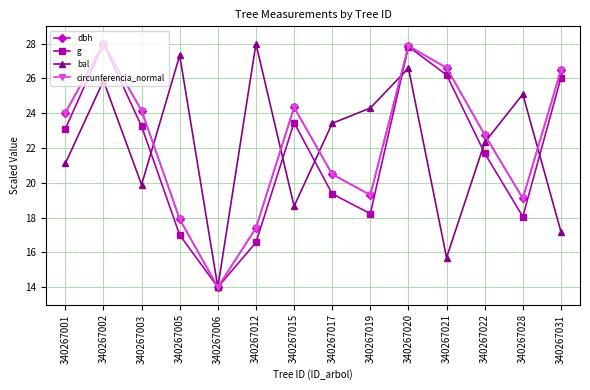

What is the value of the circunferencia_normal point at the 7th from the left?

24.3